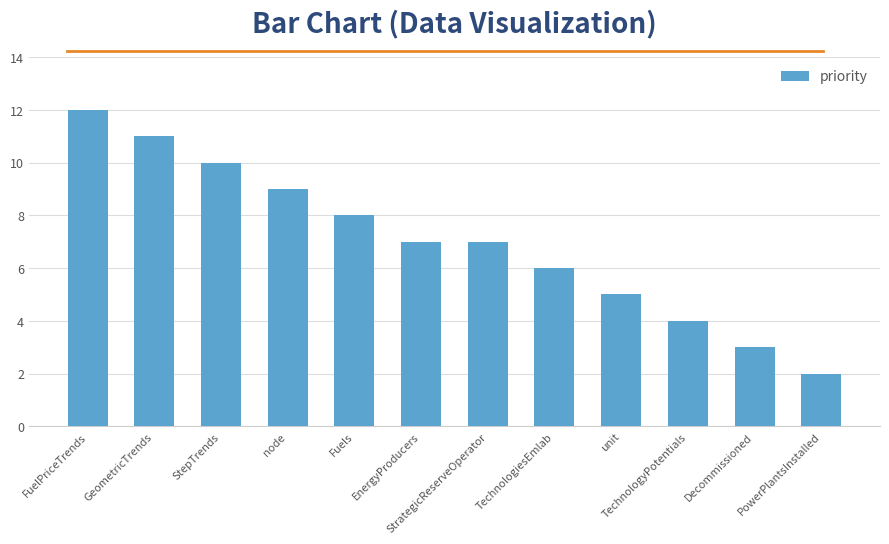

Where does the data first go above 7?

FuelPriceTrends